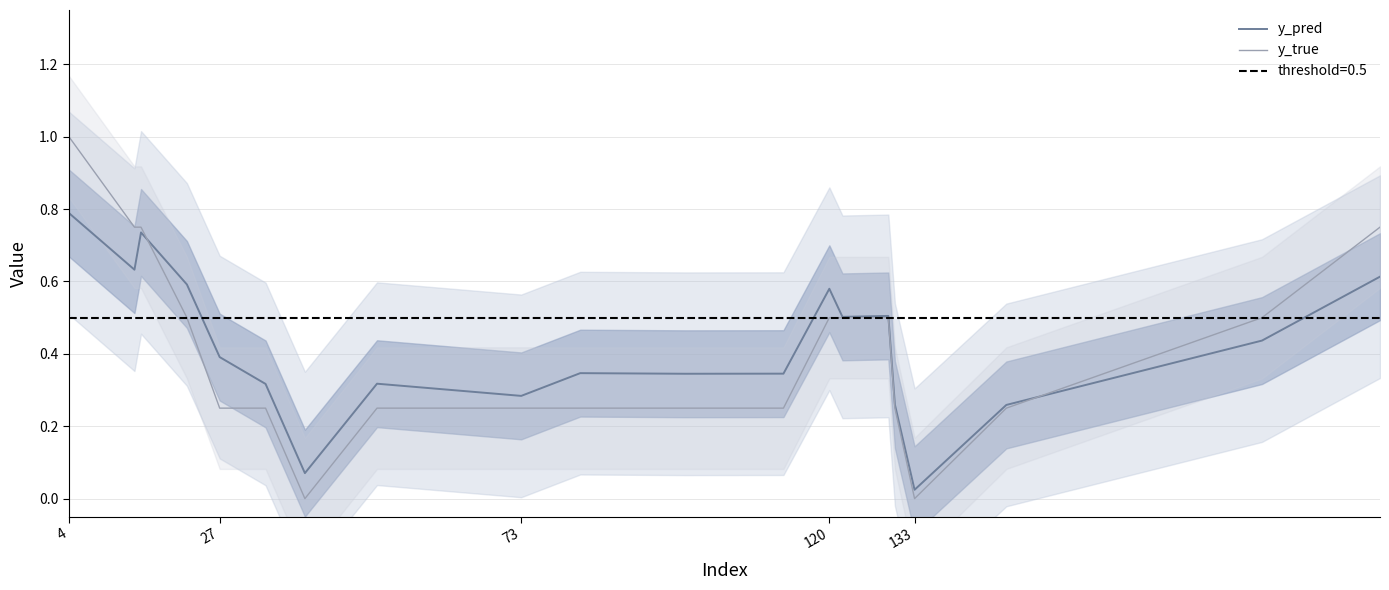

At how many categories does at least one series exceed 0?

20